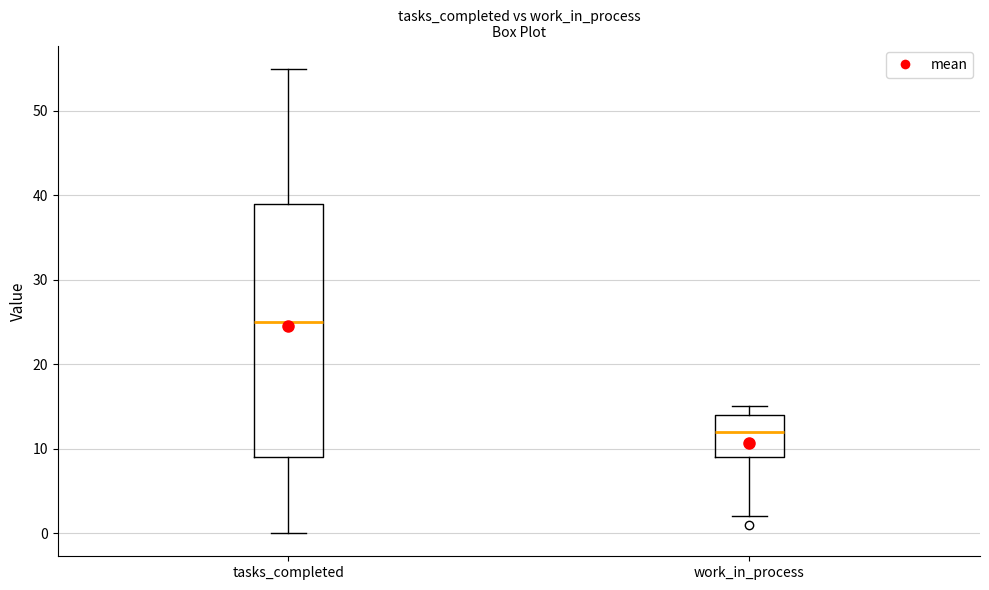

Which box has the lowest median line?

work_in_process